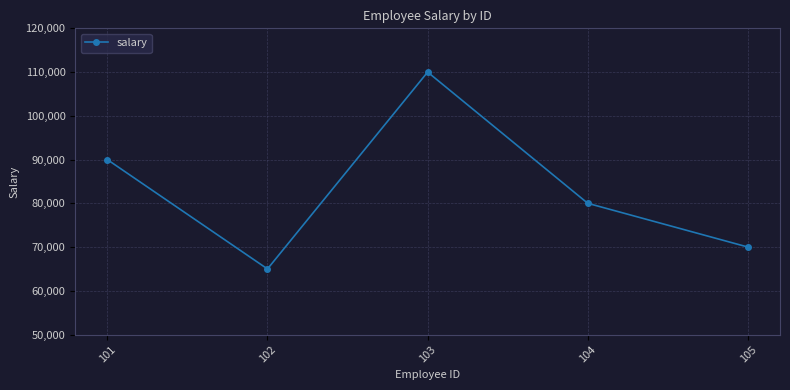

How many categories are shown in the chart?

5